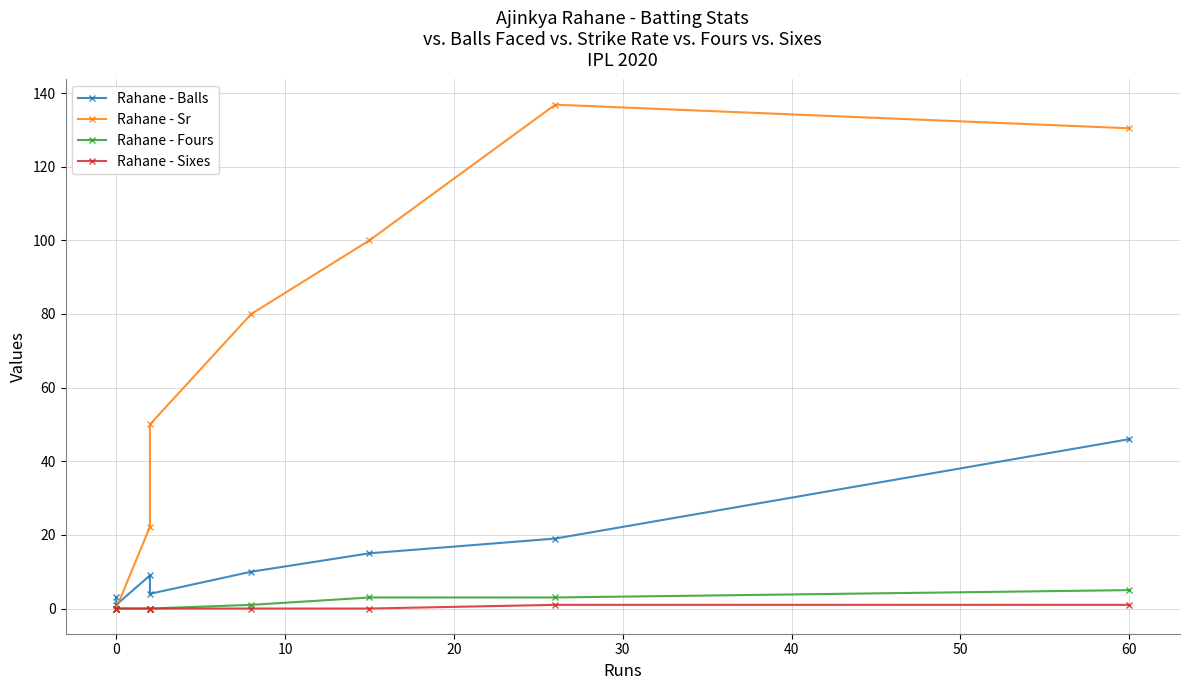

True or false: Rahane - Sixes has more than 1 points higher than both neighbors.

False